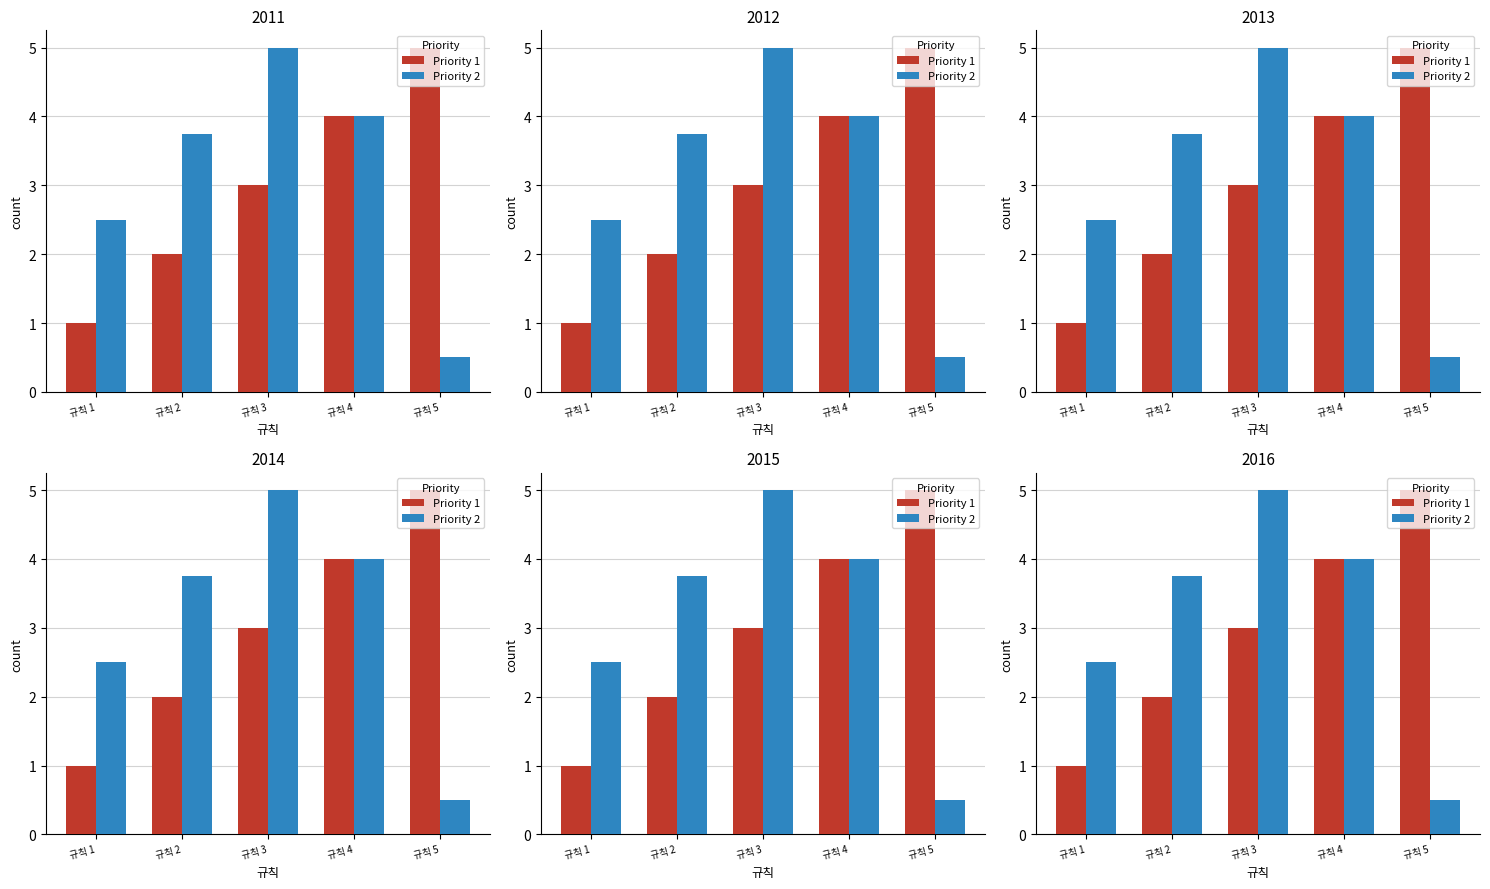

What is the average value of the Priority 1 series?

3.0